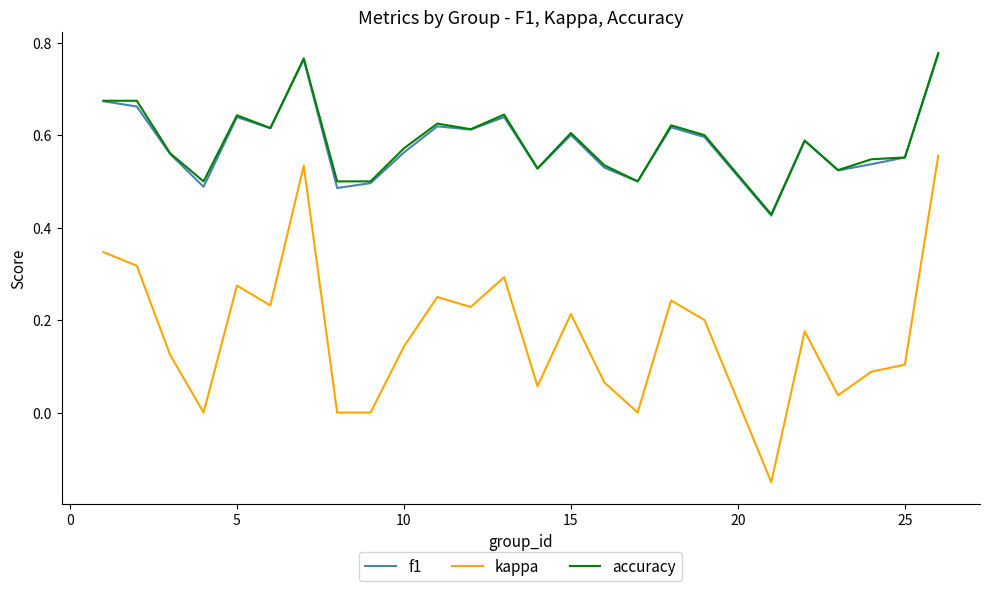

Which series has the largest range (max minus min)?

kappa